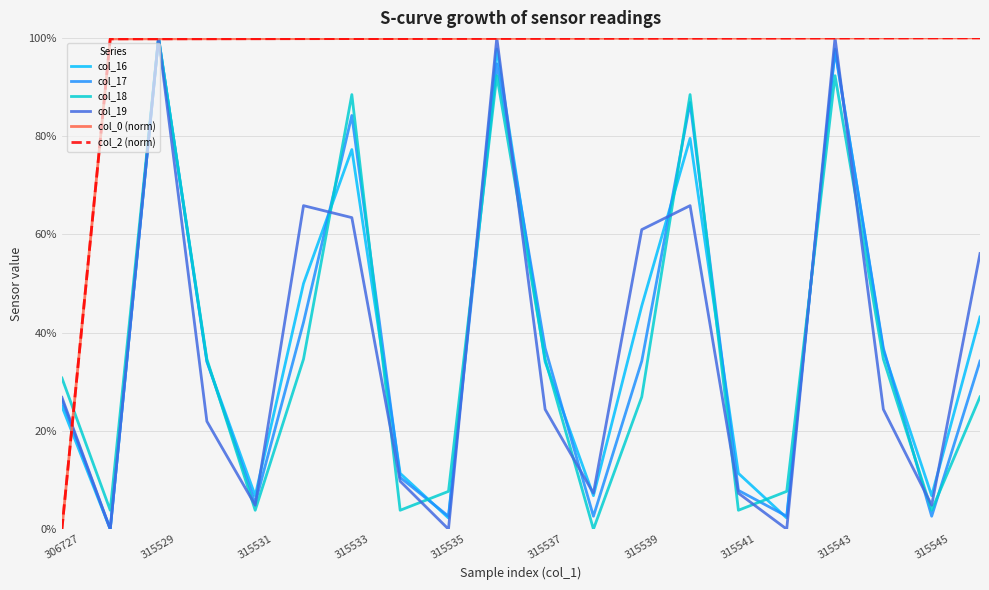

At which category is the sum across all series the highest?

315529